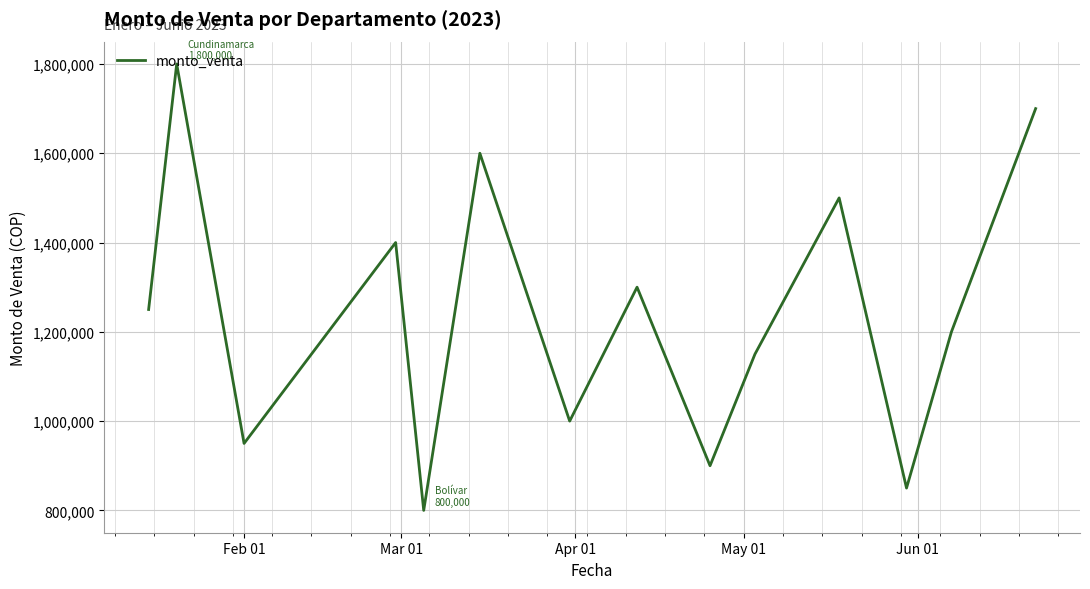

What is the maximum value shown in the chart?

1800000